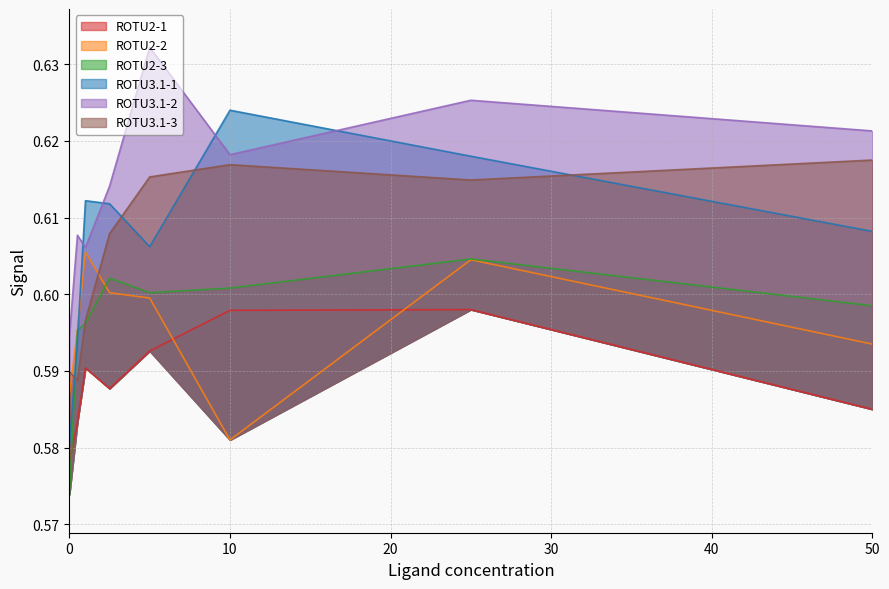

Which category has the lowest value in the ROTU2-2 series?

10.0